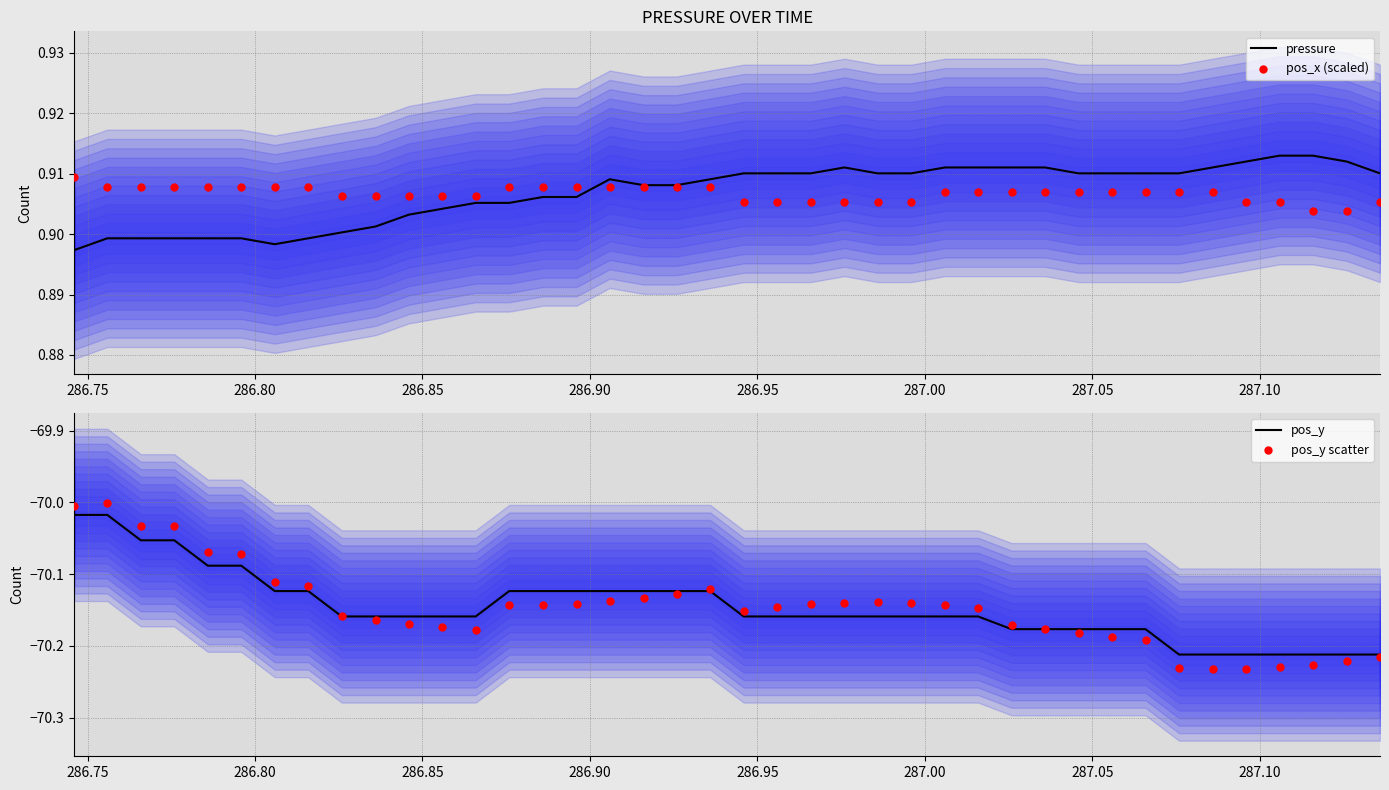

At which category is the sum across all series the highest?

286.75